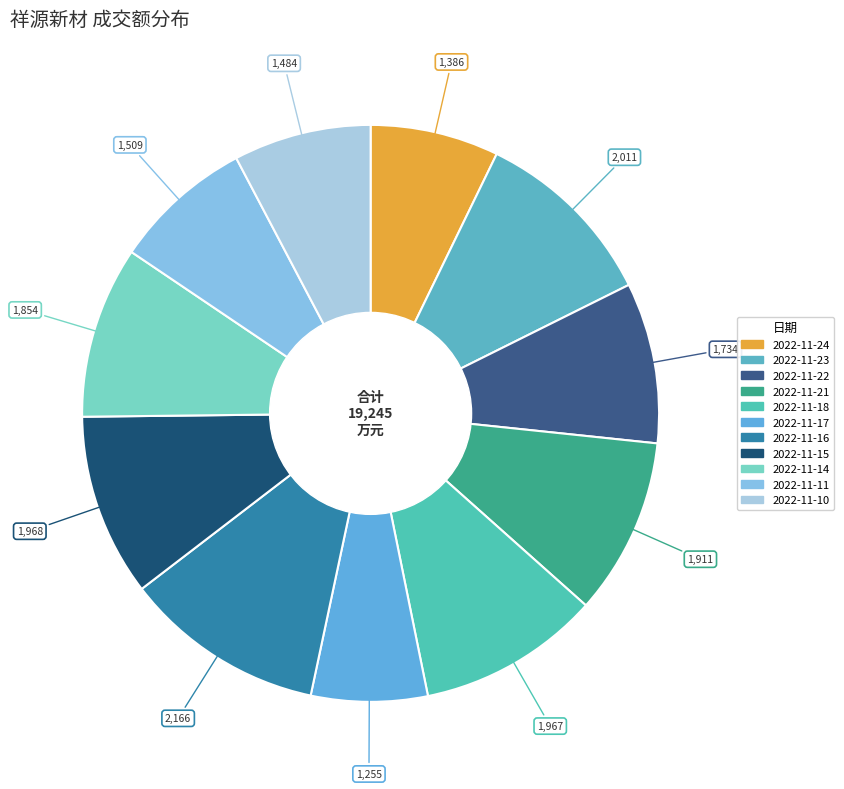

To the nearest percent, what portion does 2022-11-10 represent?

8%